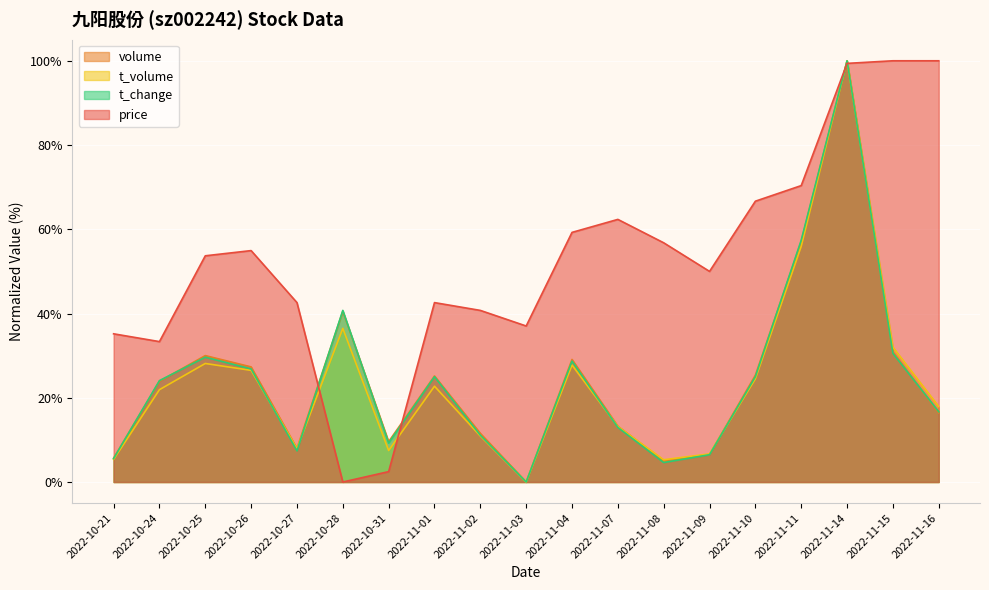

How many data points does each series have?

19